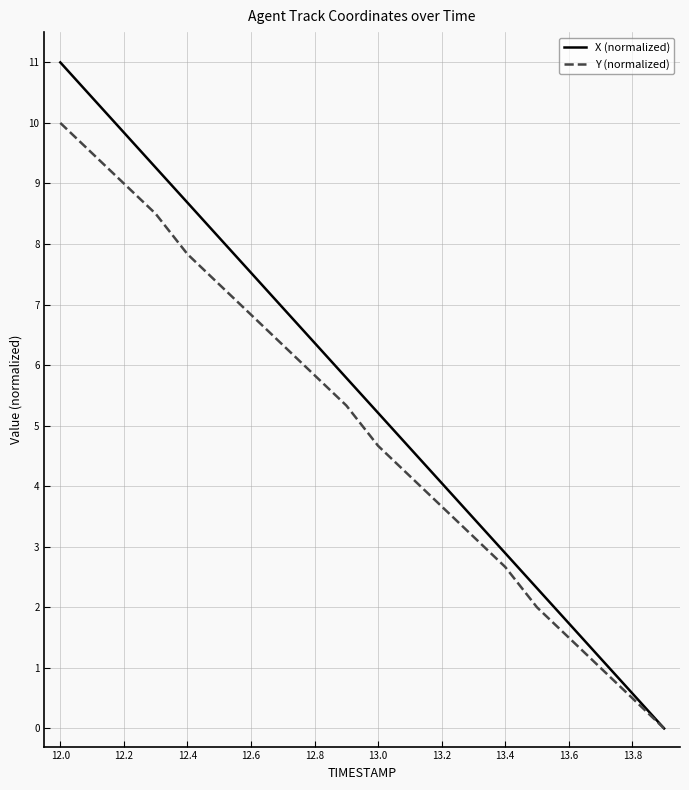

Which series has the widest spread of values?

X (normalized)